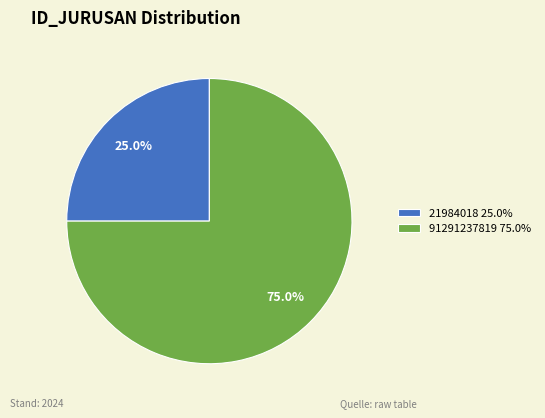

Rank the categories by value from highest to lowest.

91291237819, 21984018